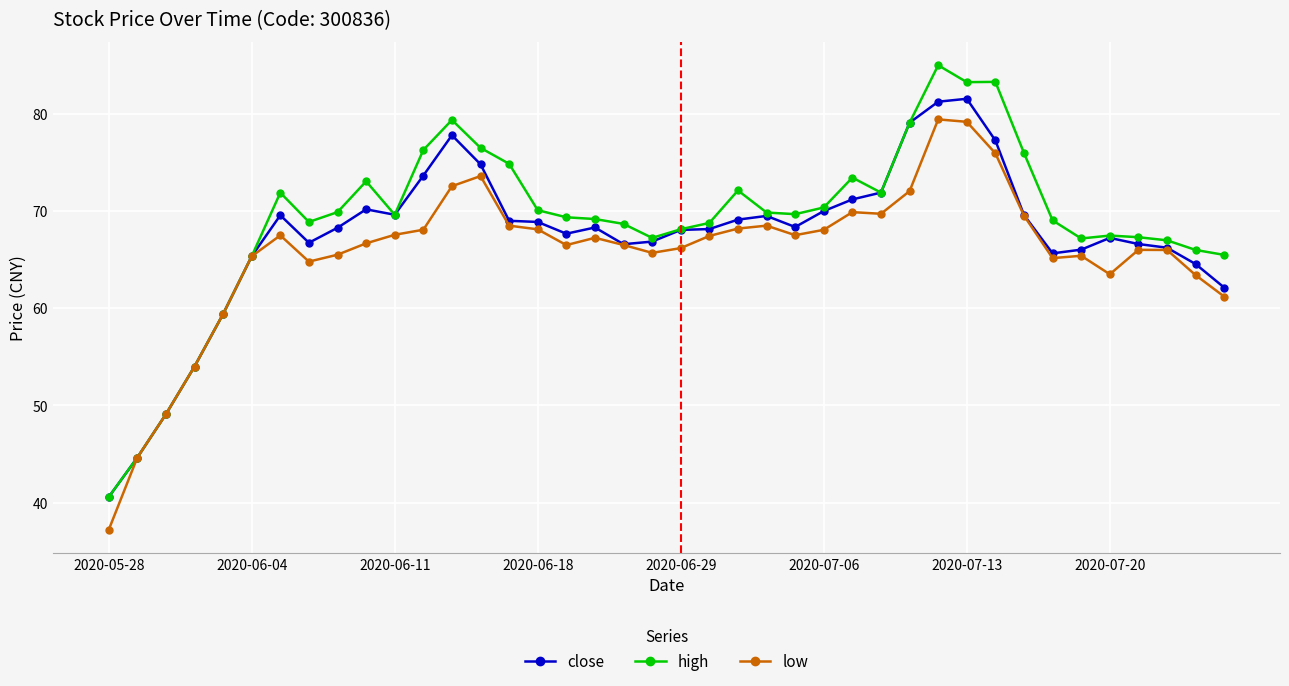

At how many categories does at least one series exceed 46?

38